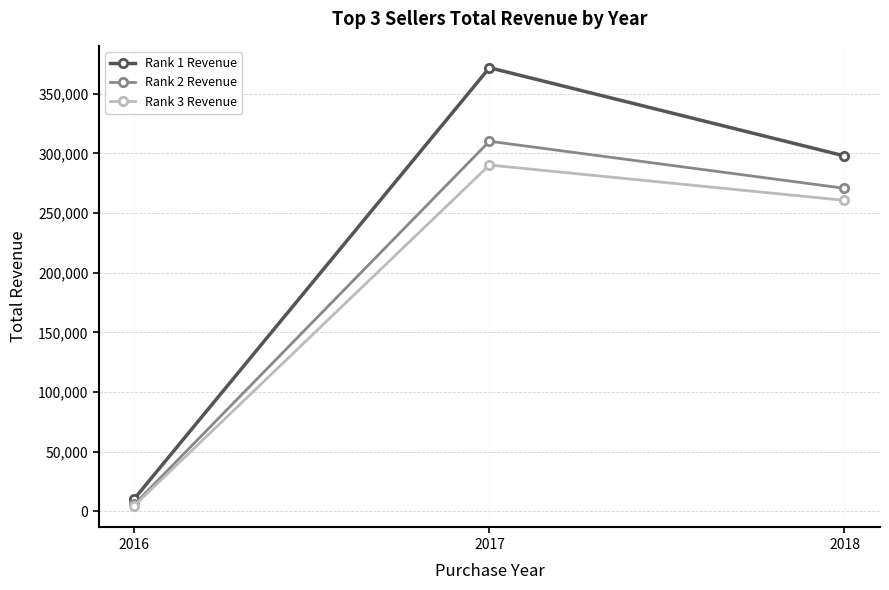

The Rank 3 Revenue series shows 159011.9 at 2018. True or false?

False